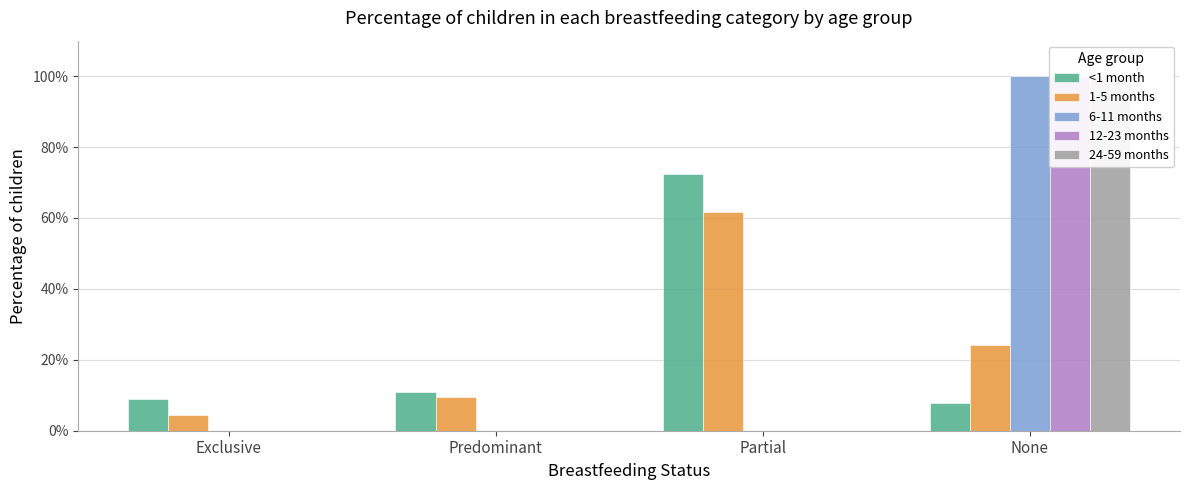

How many bars are there in total?

20